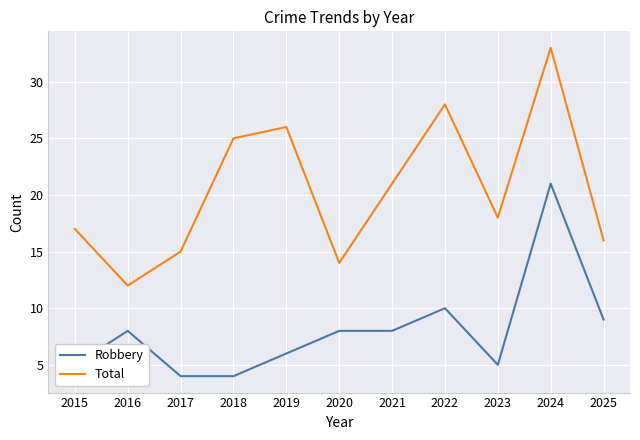

What is the total value across all series at 2016?

20